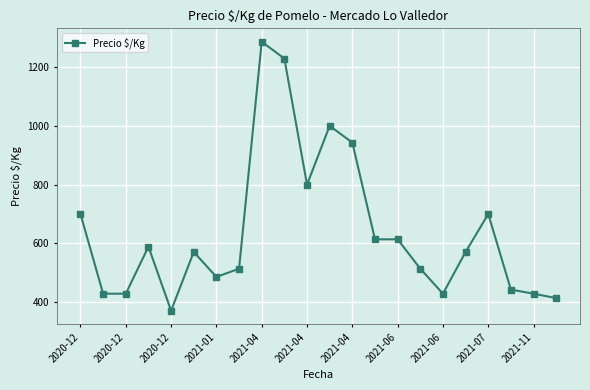

True or false: there are more than 1 points higher than both neighbors.

True